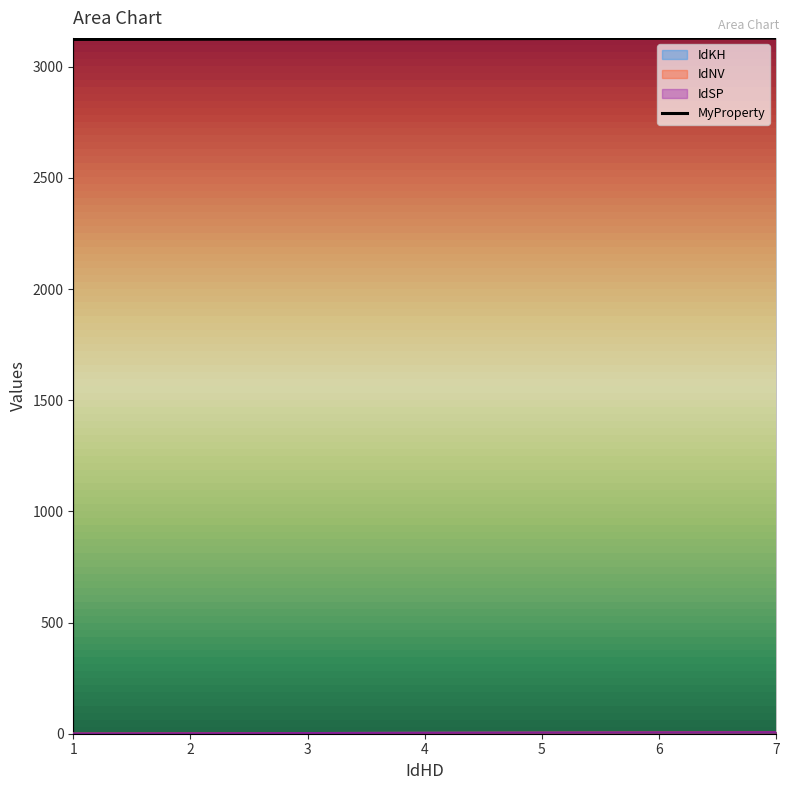

At which category is the sum across all series the highest?

7